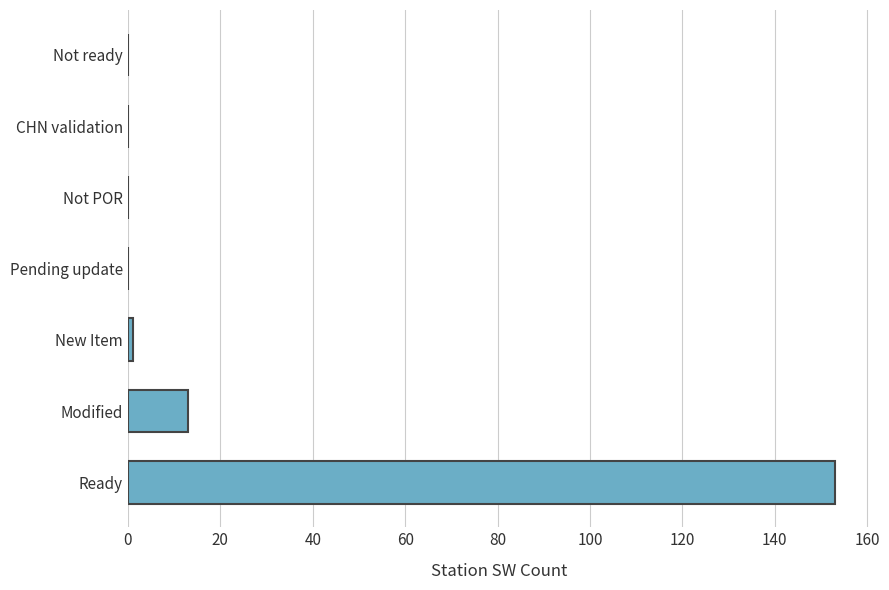

What is the change in value from Ready to Not POR?

-153